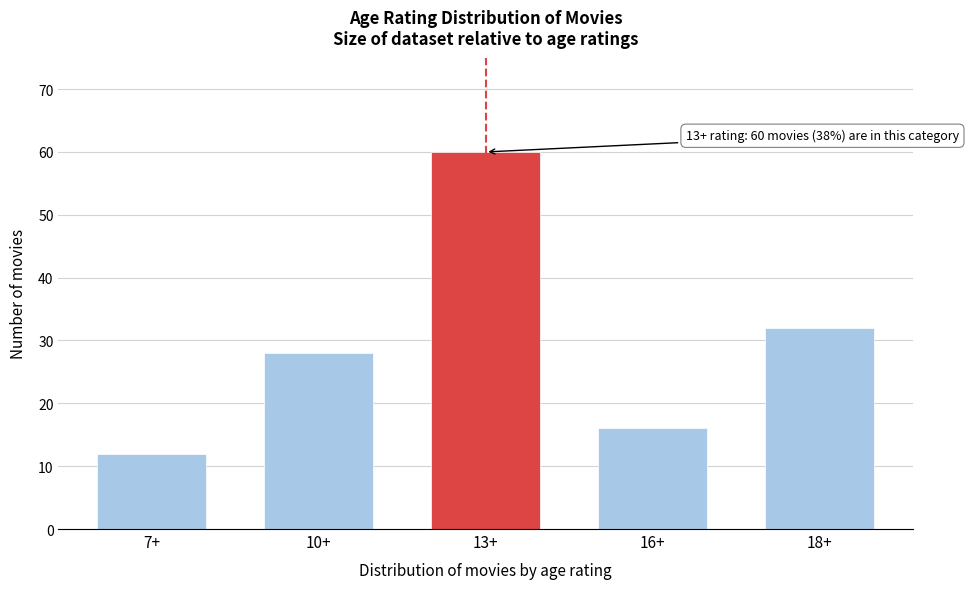

Reading left to right, transcribe all the data shown in this chart.

12	28	60	16	32